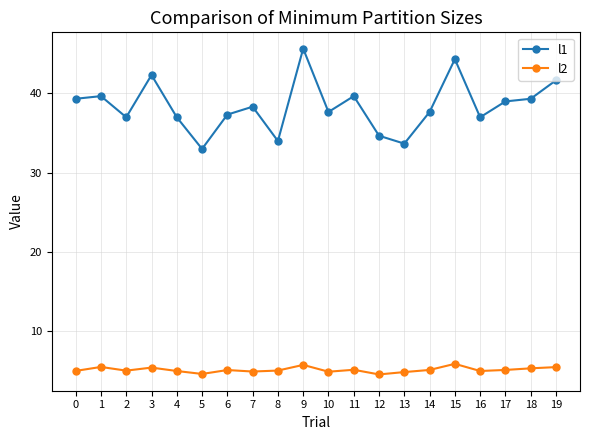

The value of l2 at 14 is 3.1. True or false?

False